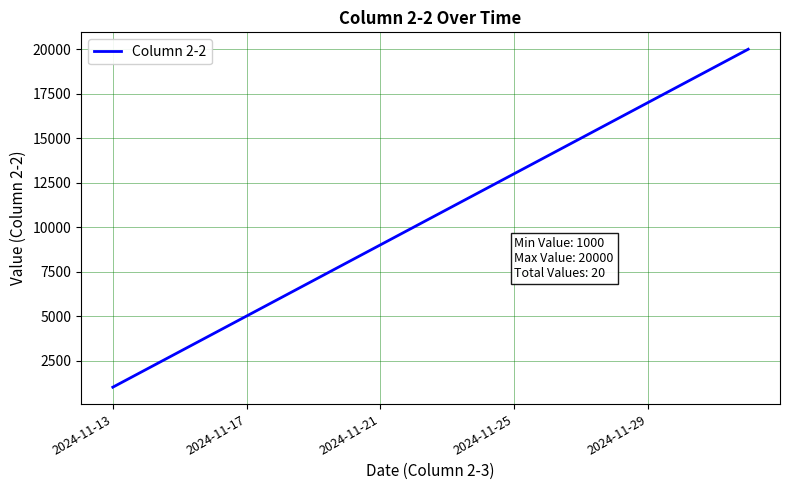

Is this an area chart (filled region under the line)?

No